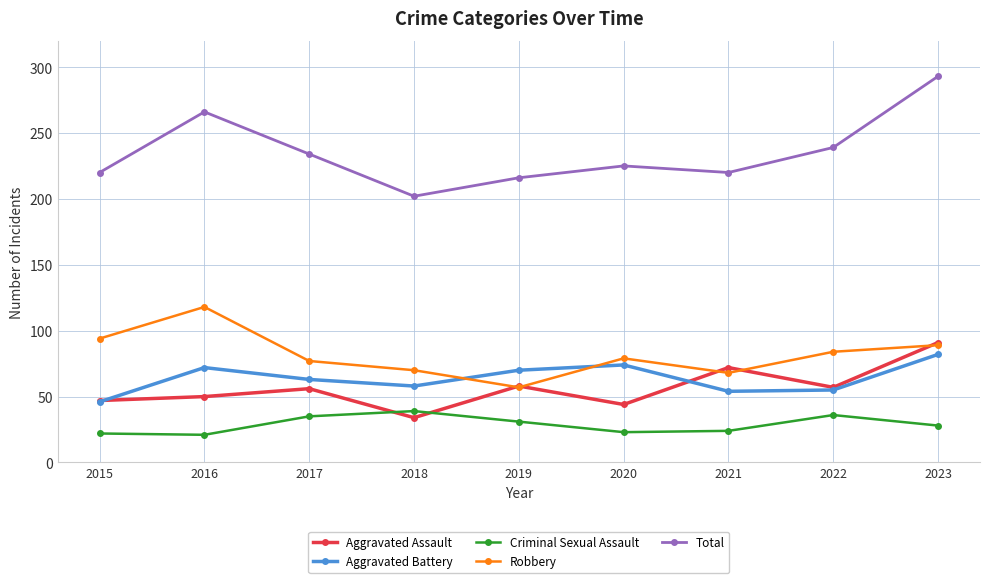

What is the value of the Aggravated Battery point at the 1st from the left?

46